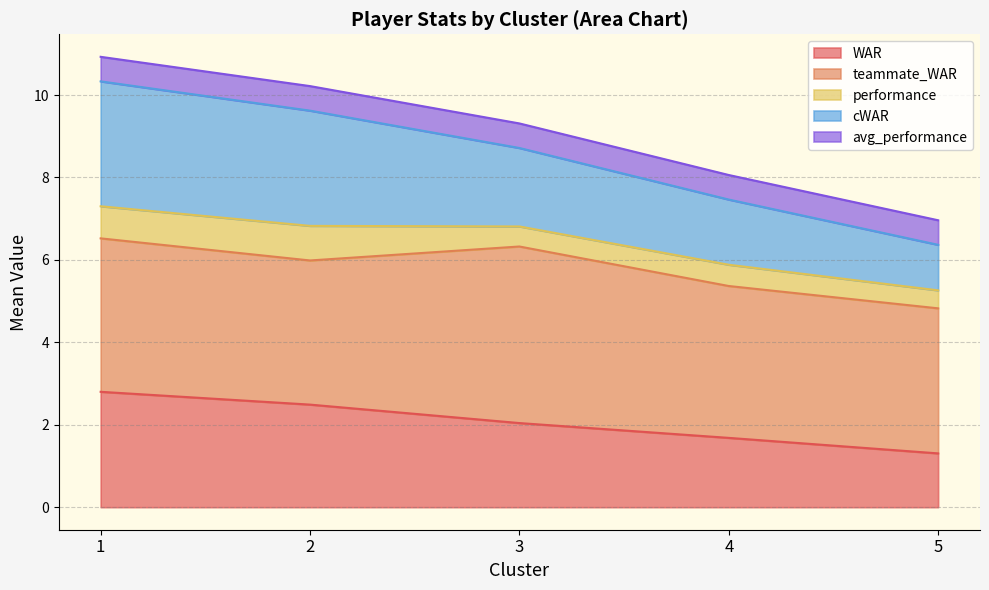

Does the chart display data point markers on the line(s)?

No